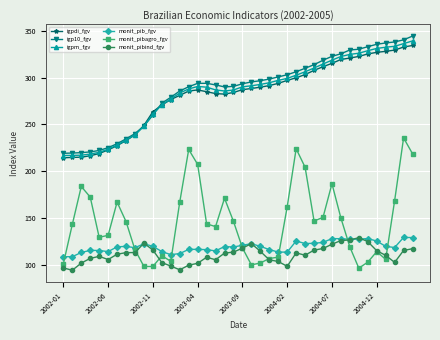

True or false: monit_pib_fgv has more than 1 interior local peaks.

True